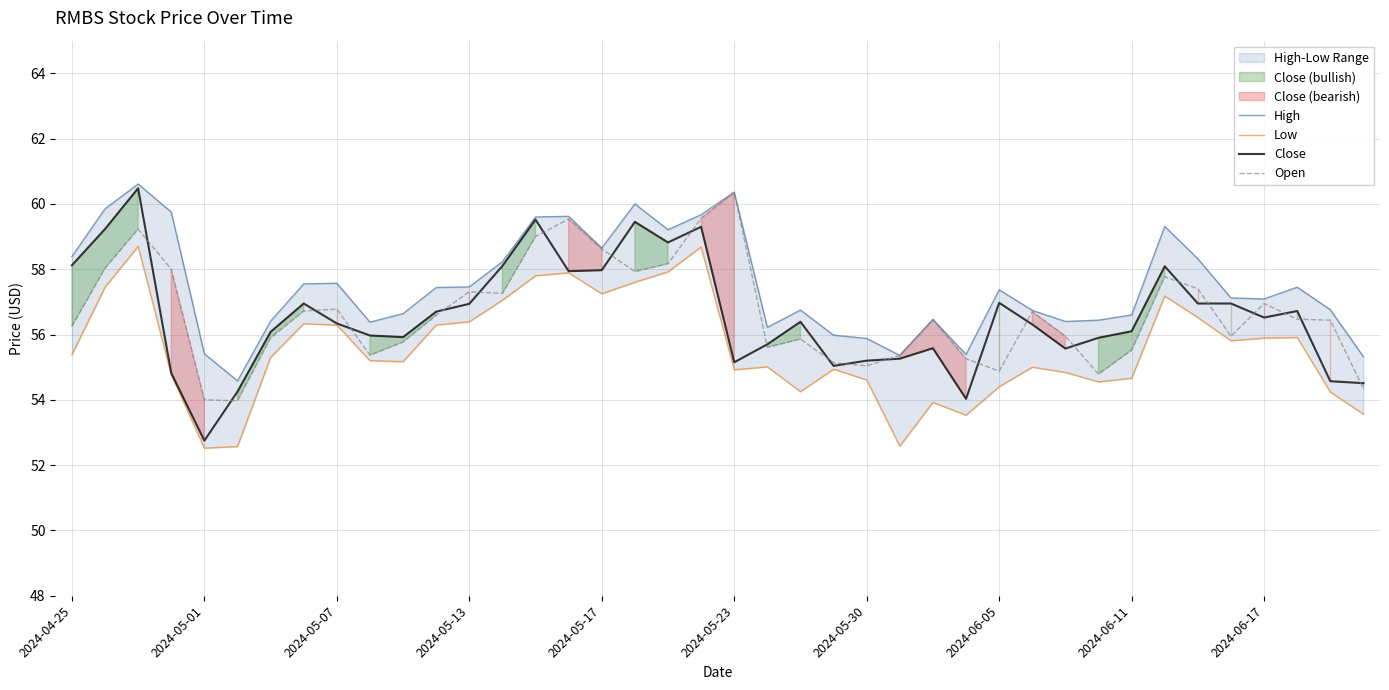

What is the difference between the High values at 29 and 37?

0.7